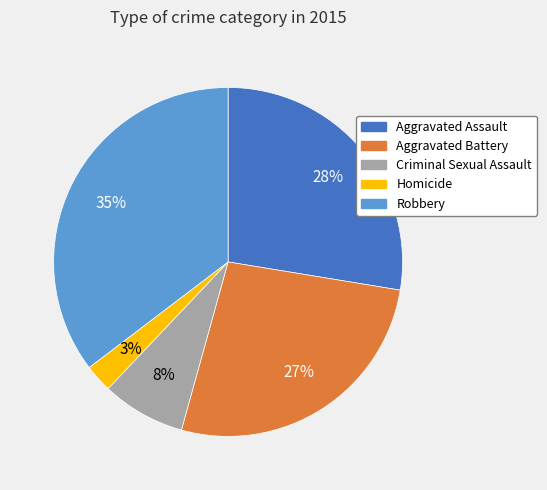

Which slice is the smallest?

Homicide